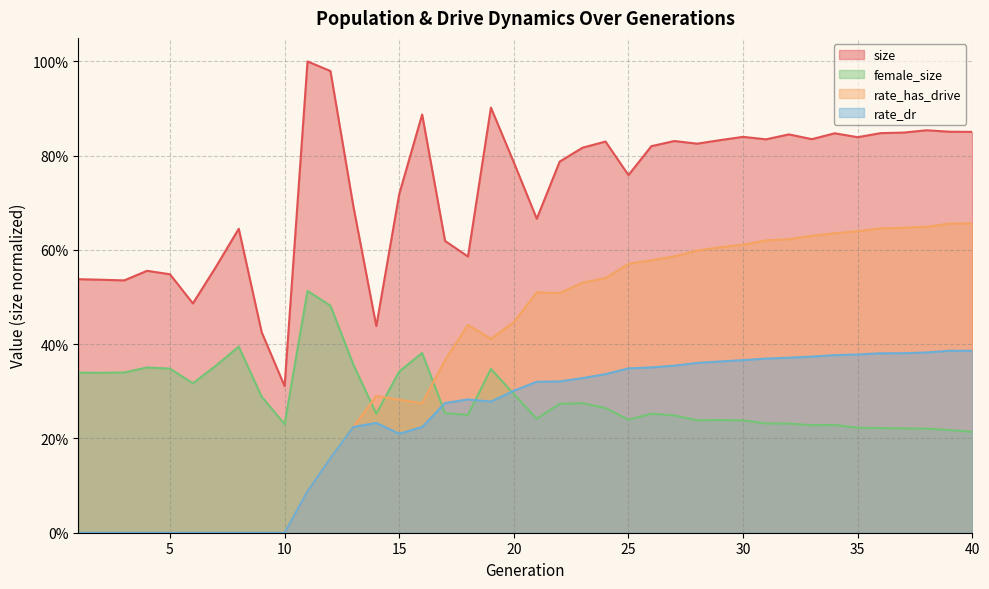

How many lines are shown in the chart?

4